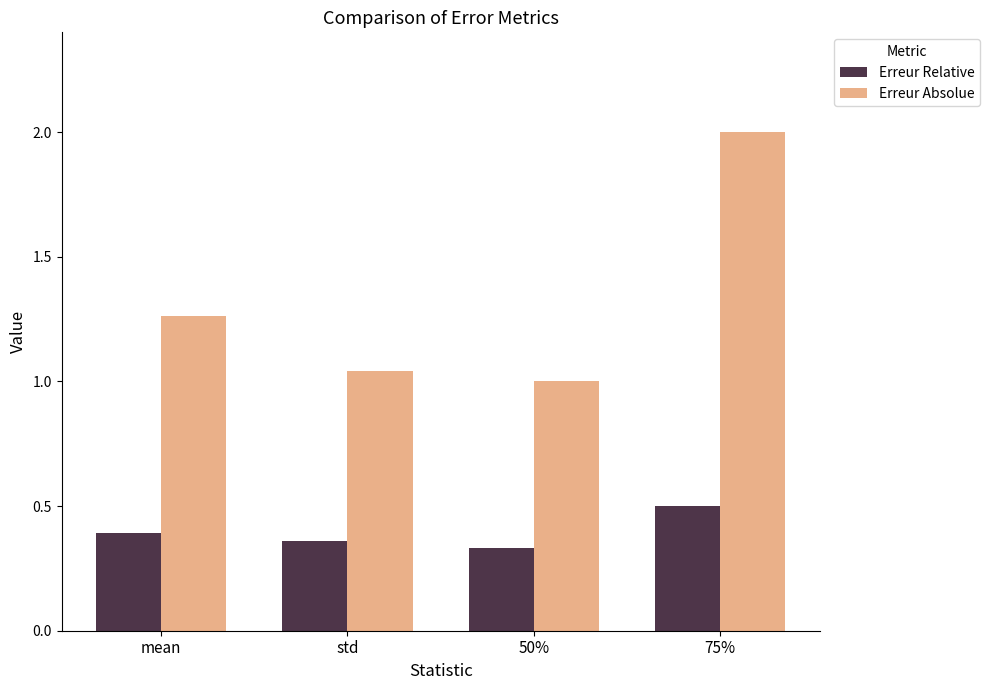

Which series has the widest spread of values?

Erreur Absolue